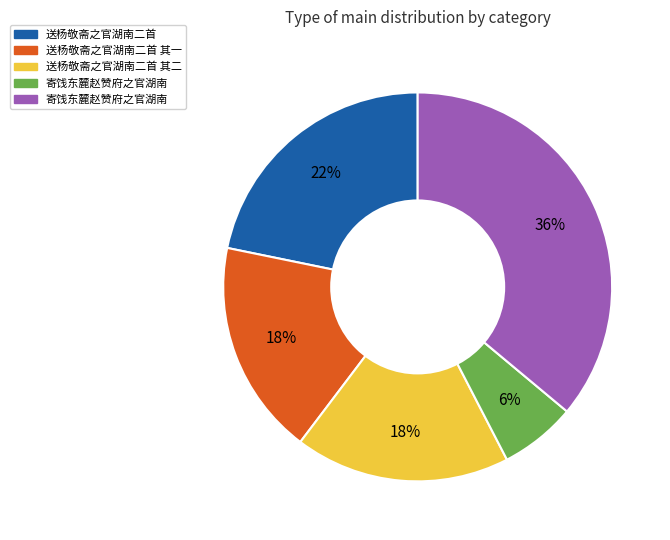

To the nearest percent, what is the average slice percentage?

20%